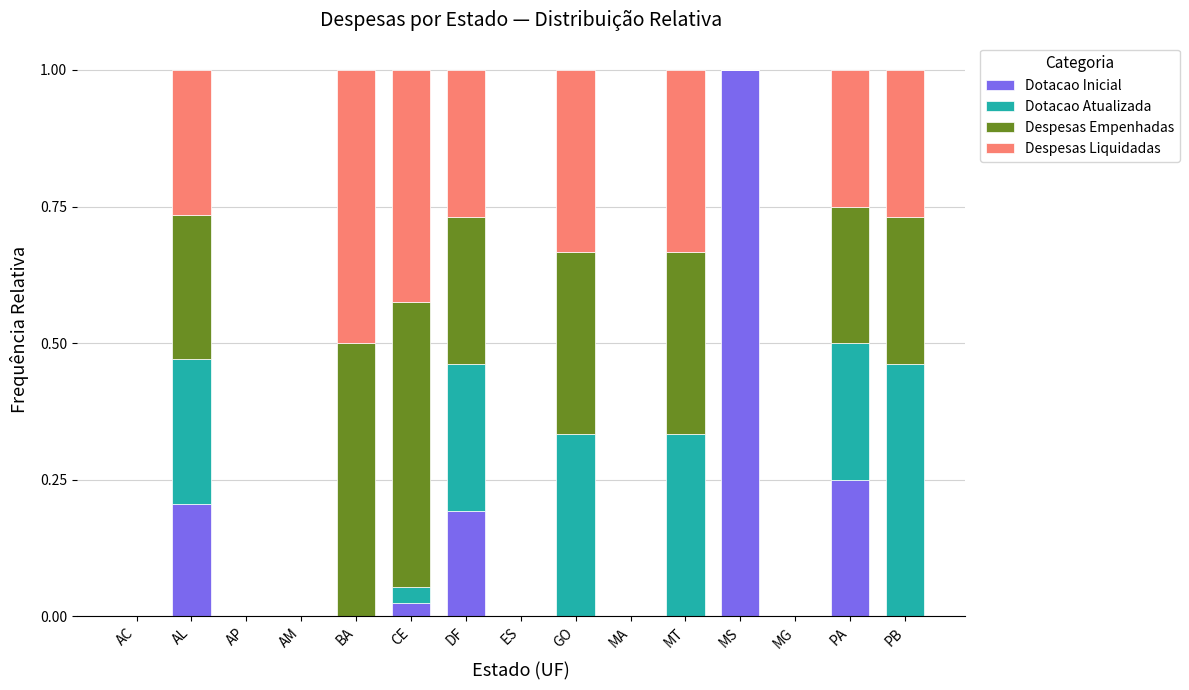

What is the total value across all series at MT?

1.0